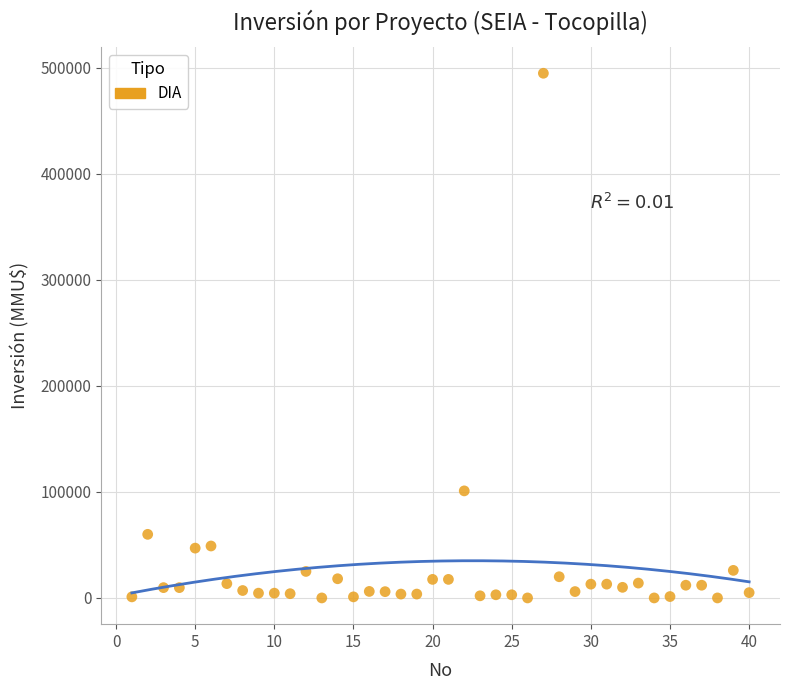

What is the range of X values (max minus min)?

39